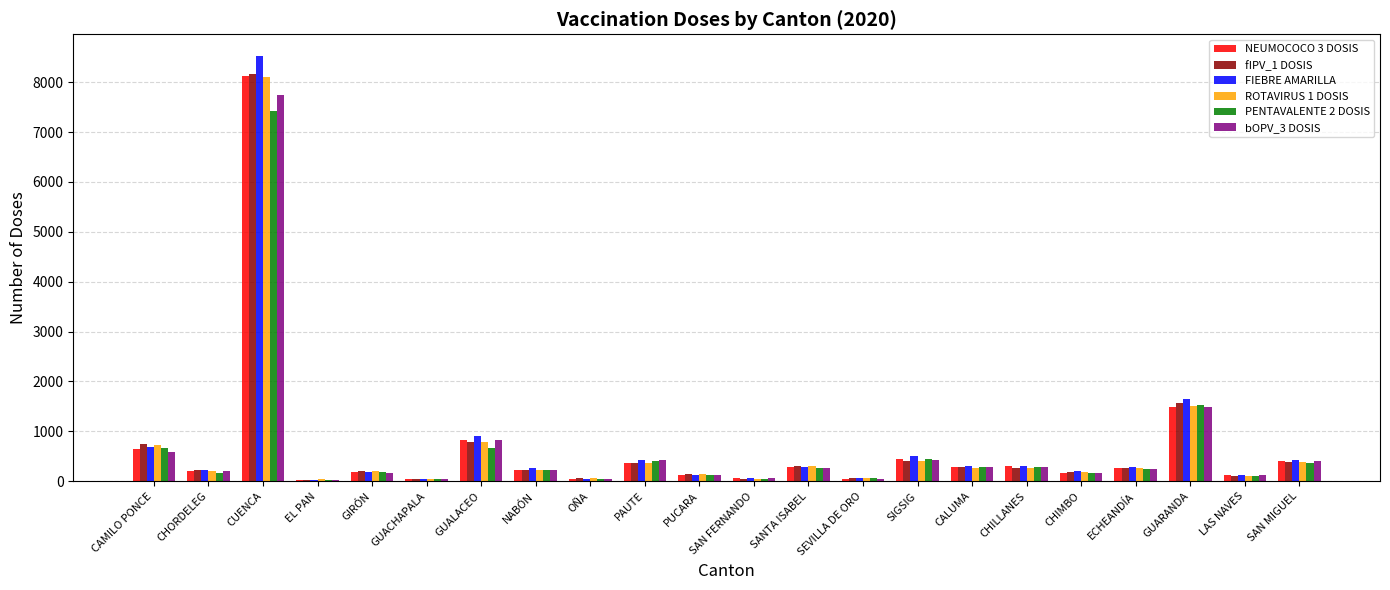

At which category is the sum across all series the highest?

CUENCA